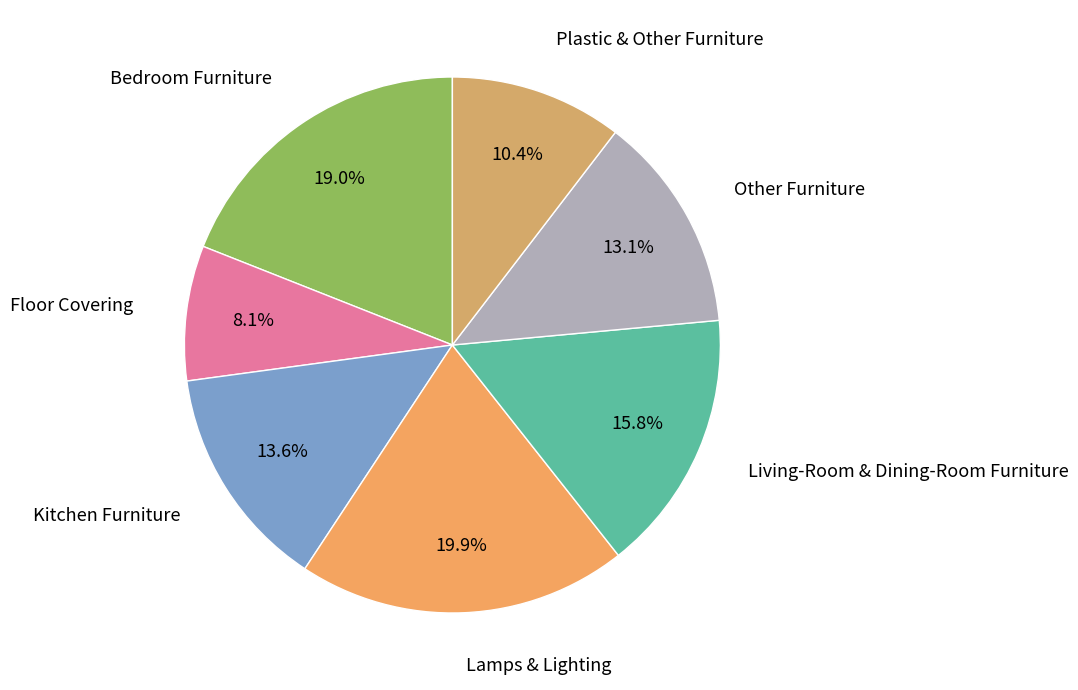

Is there any slice that represents more than half of the pie?

No